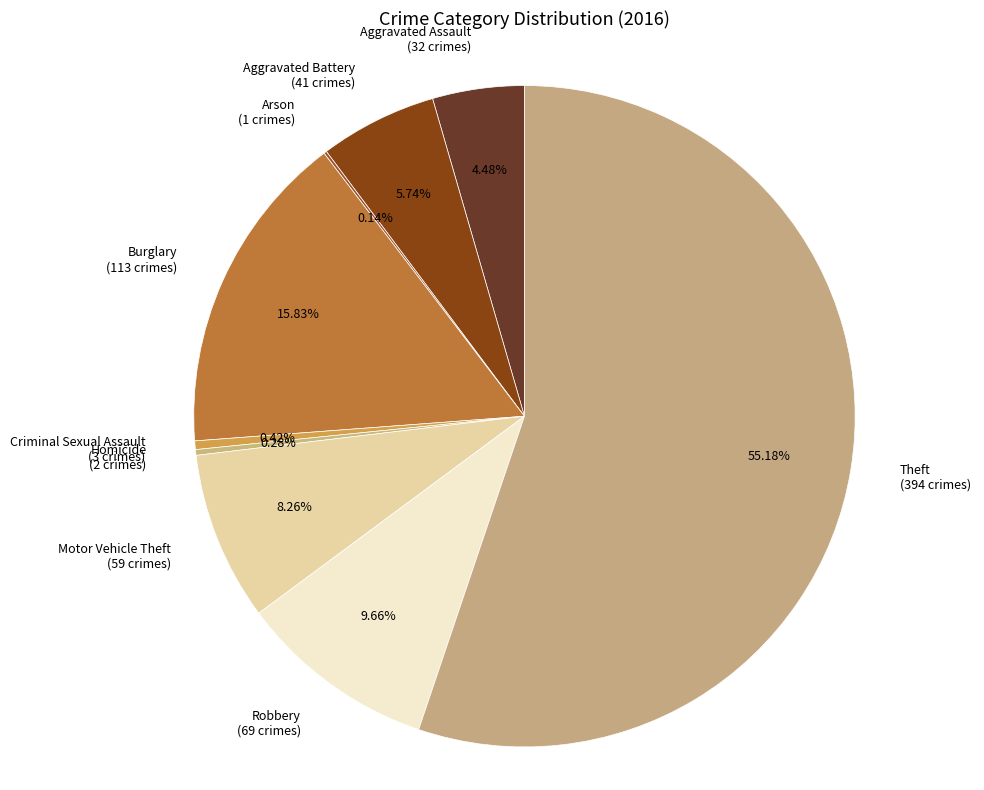

Which slice is the largest?

Theft